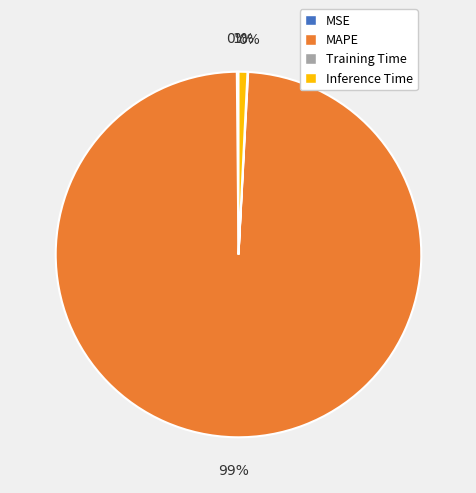

The MAPE slice represents 99% of the pie. True or false?

True